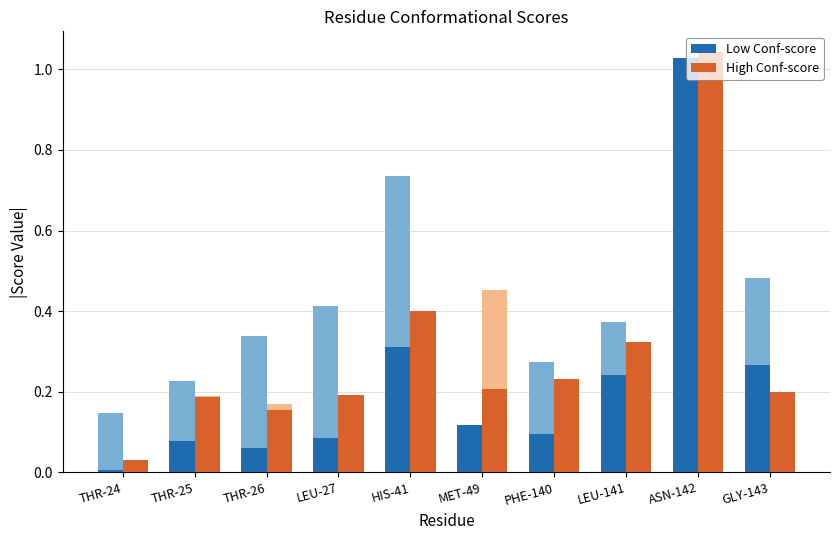

Which series has the widest spread of values?

Low Conf-score